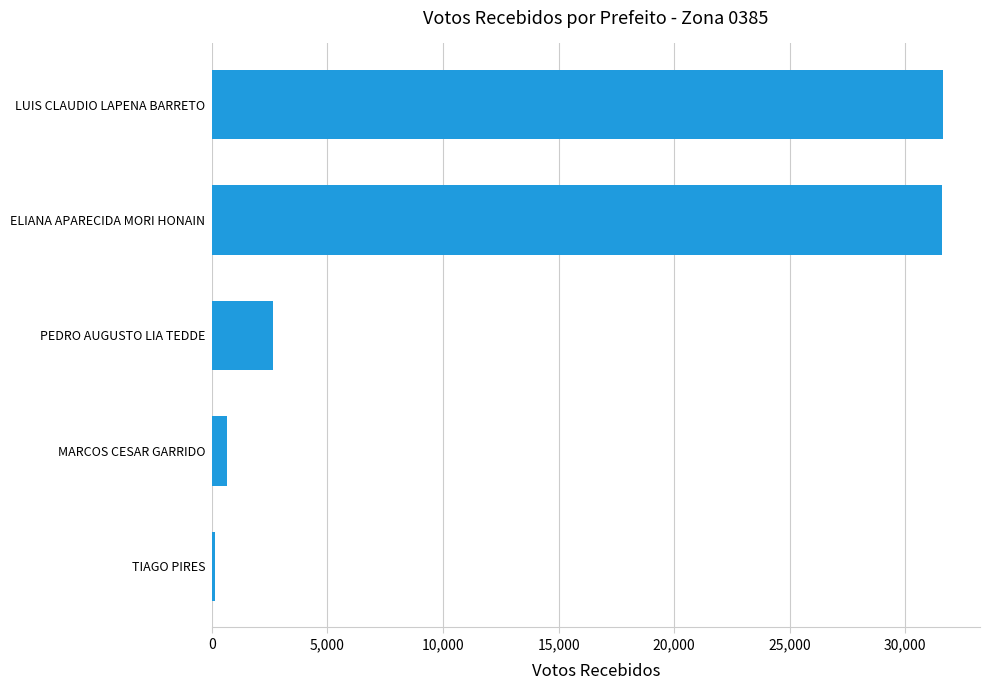

What is the difference between the maximum and minimum values?

31537